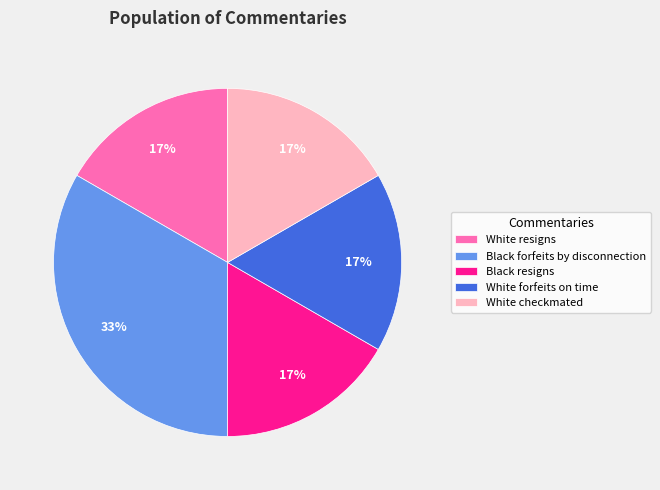

Does White checkmated represent more than half of the total?

No